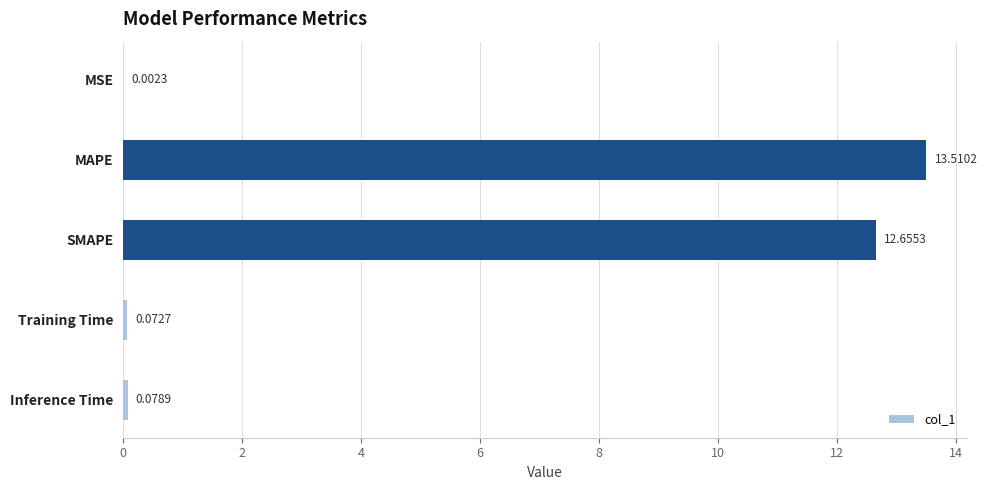

Between MAPE and Training Time, which is larger?

MAPE